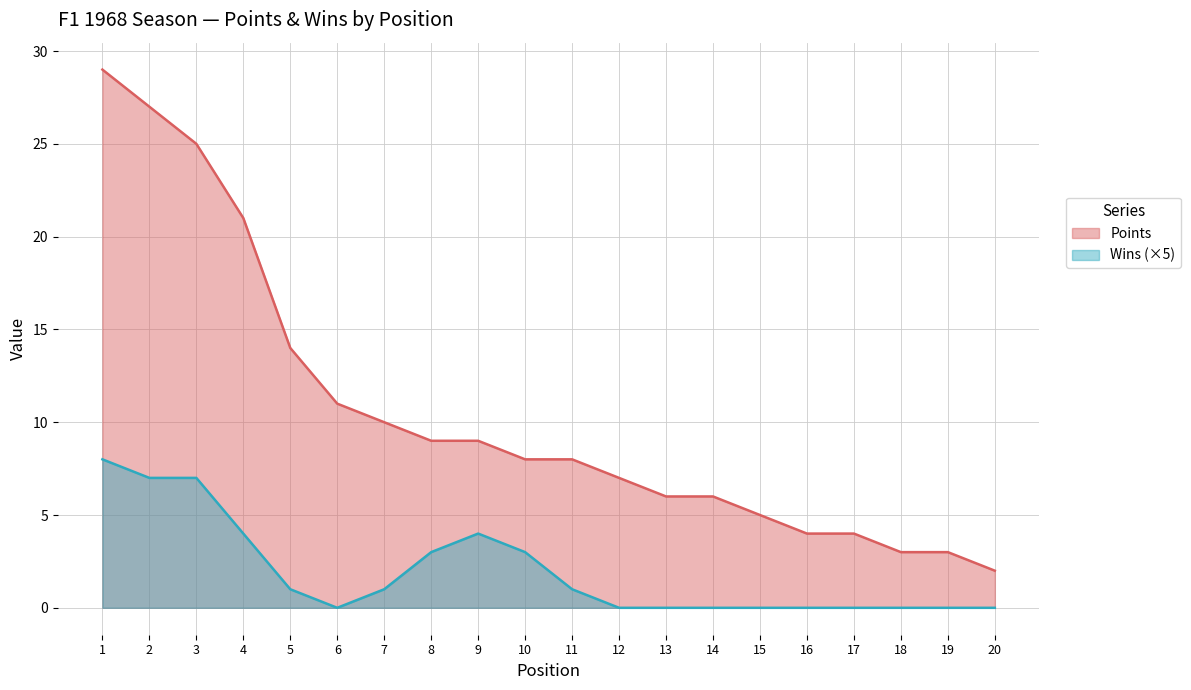

What is the ratio of the value at 15 to the value at 5?

0.4